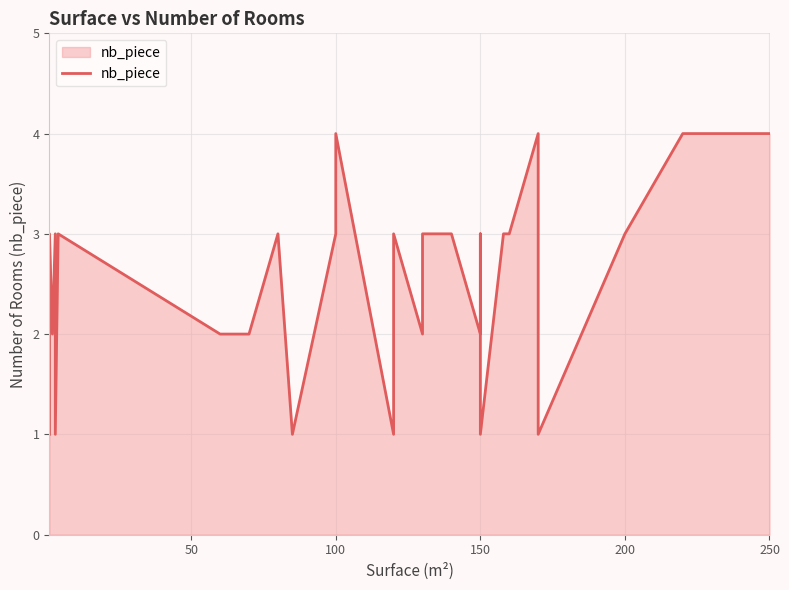

How many lines are shown in the chart?

1